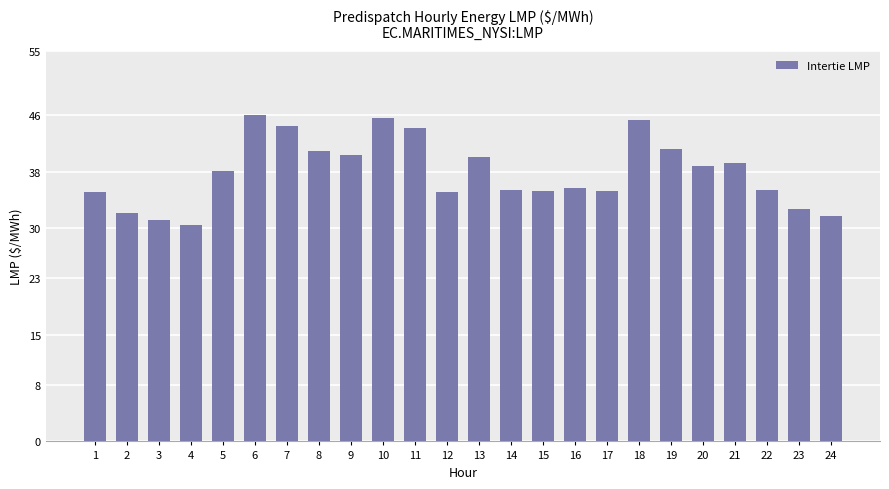

What is the greatest value displayed?

46.0